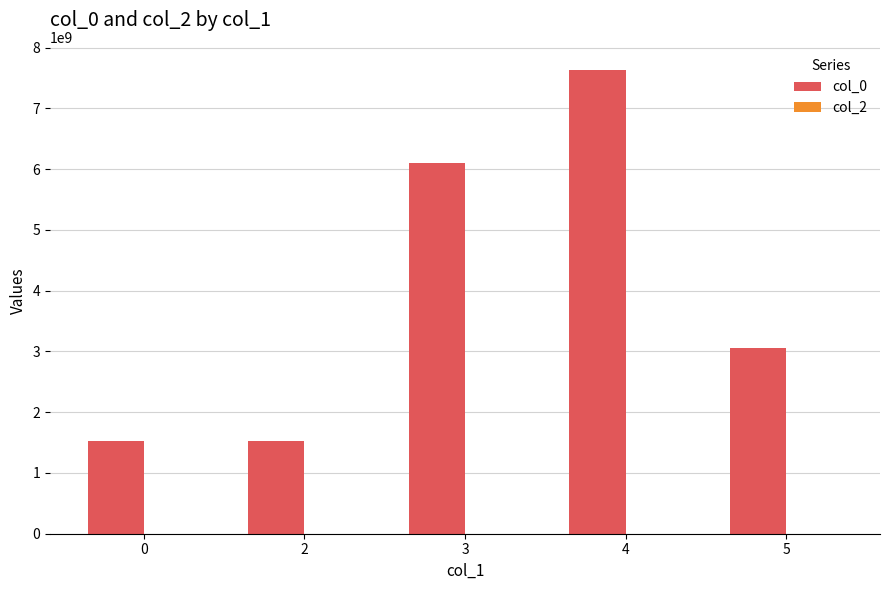

Is it true that the value at 4 is 7632421101?

True